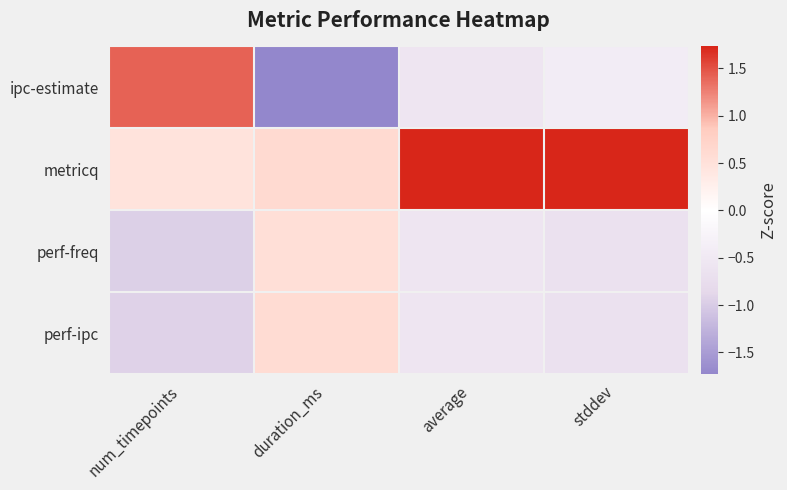

Reading right to left, transcribe all the data shown in this chart.

ipc-estimate: stddev=-0.4	average=-0.6	duration_ms=-1.7	num_timepoints=1.4
metricq: stddev=1.7	average=1.7	duration_ms=0.6	num_timepoints=0.5
perf-freq: stddev=-0.7	average=-0.6	duration_ms=0.5	num_timepoints=-1.0
perf-ipc: stddev=-0.7	average=-0.6	duration_ms=0.6	num_timepoints=-0.9